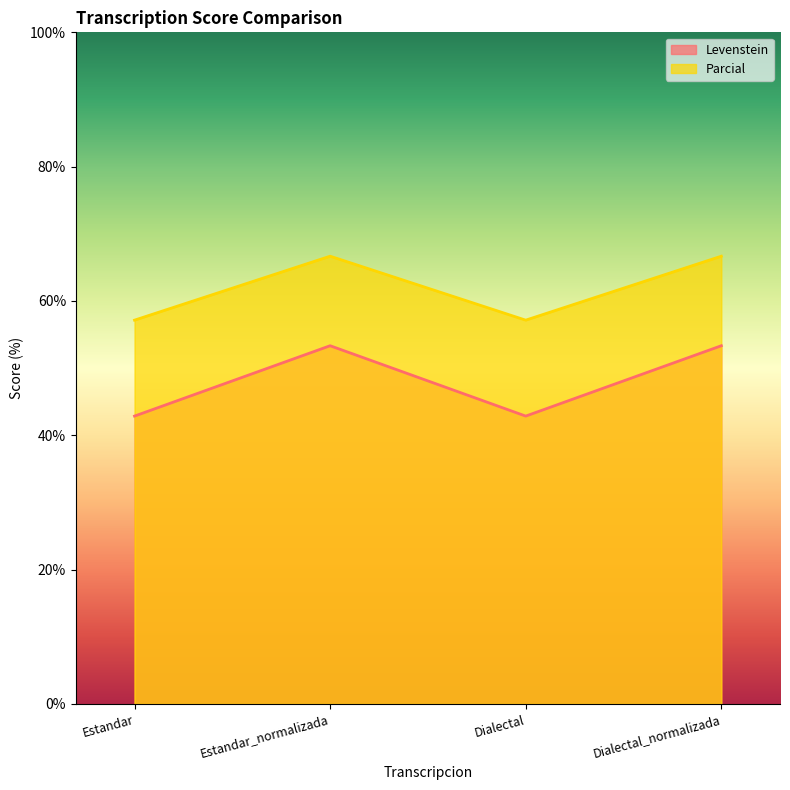

How many lines are shown in the chart?

2